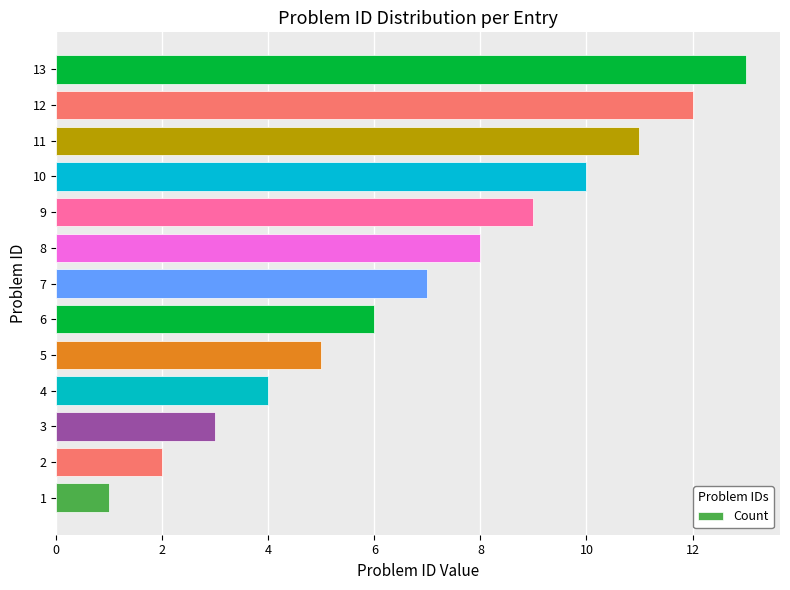

Rank the categories by value from lowest to highest.

1, 2, 3, 4, 5, 6, 7, 8, 9, 10, 11, 12, 13